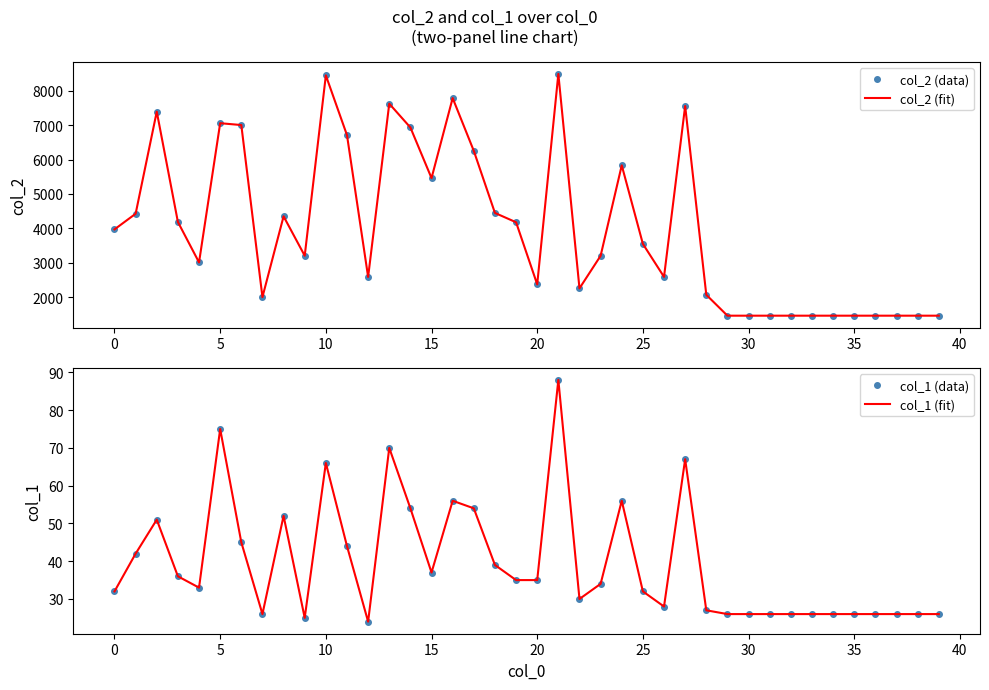

Reading left to right, extract all data points from this chart.

col_2 (data): 3969	4424	7397	4185	3008	7061	7007	1997	4349	3202	8453	6713	2584	7629	6936	5462	7792	6255	4448	4176	2368	8495	2252	3200	5833	3546	2586	7561	2064	1456	1456	1456	1456	1456	1456	1456	1456	1456	1456	1456
col_2 (fit): 3969	4424	7397	4185	3008	7061	7007	1997	4349	3202	8453	6713	2584	7629	6936	5462	7792	6255	4448	4176	2368	8495	2252	3200	5833	3546	2586	7561	2064	1456	1456	1456	1456	1456	1456	1456	1456	1456	1456	1456
col_1 (data): 32	42	51	36	33	75	45	26	52	25	66	44	24	70	54	37	56	54	39	35	35	88	30	34	56	32	28	67	27	26	26	26	26	26	26	26	26	26	26	26
col_1 (fit): 32	42	51	36	33	75	45	26	52	25	66	44	24	70	54	37	56	54	39	35	35	88	30	34	56	32	28	67	27	26	26	26	26	26	26	26	26	26	26	26